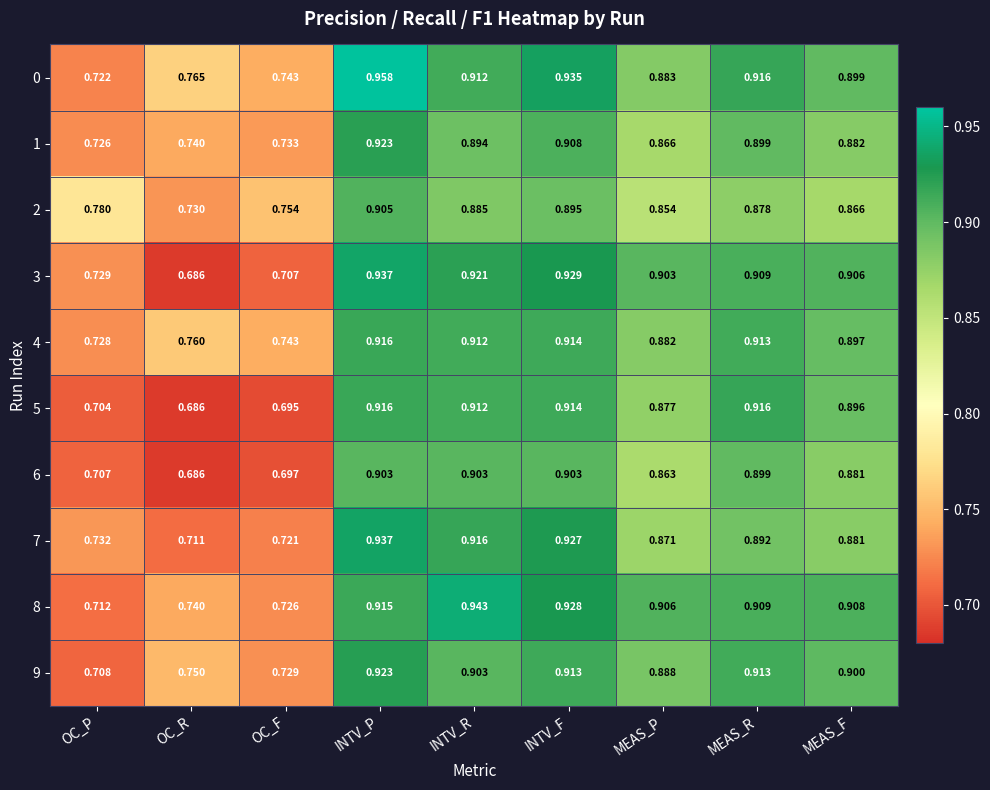

Which category has the lowest value in the 5 series?

OC_R